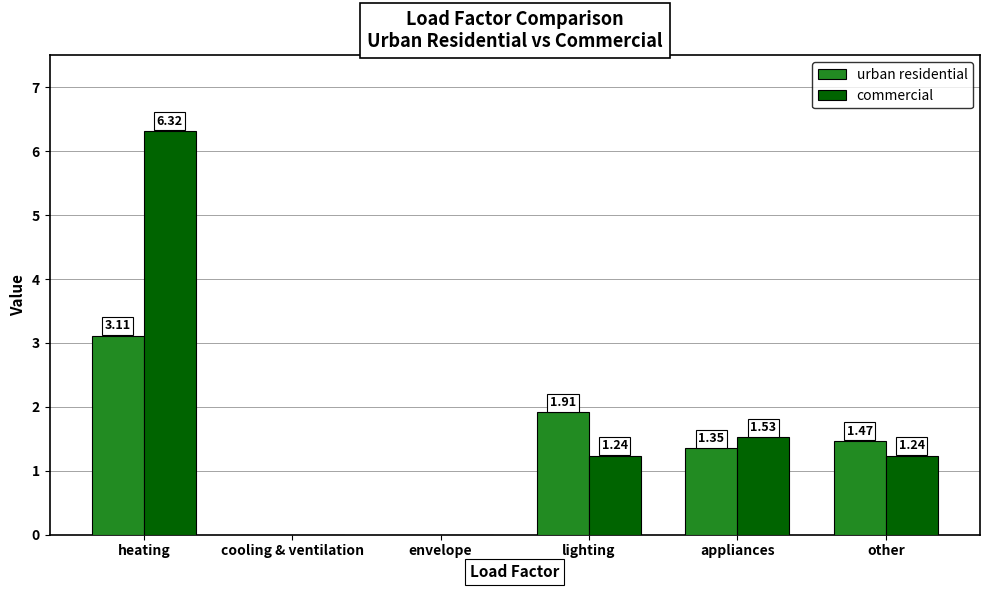

What is the sum of all commercial values?

10.3